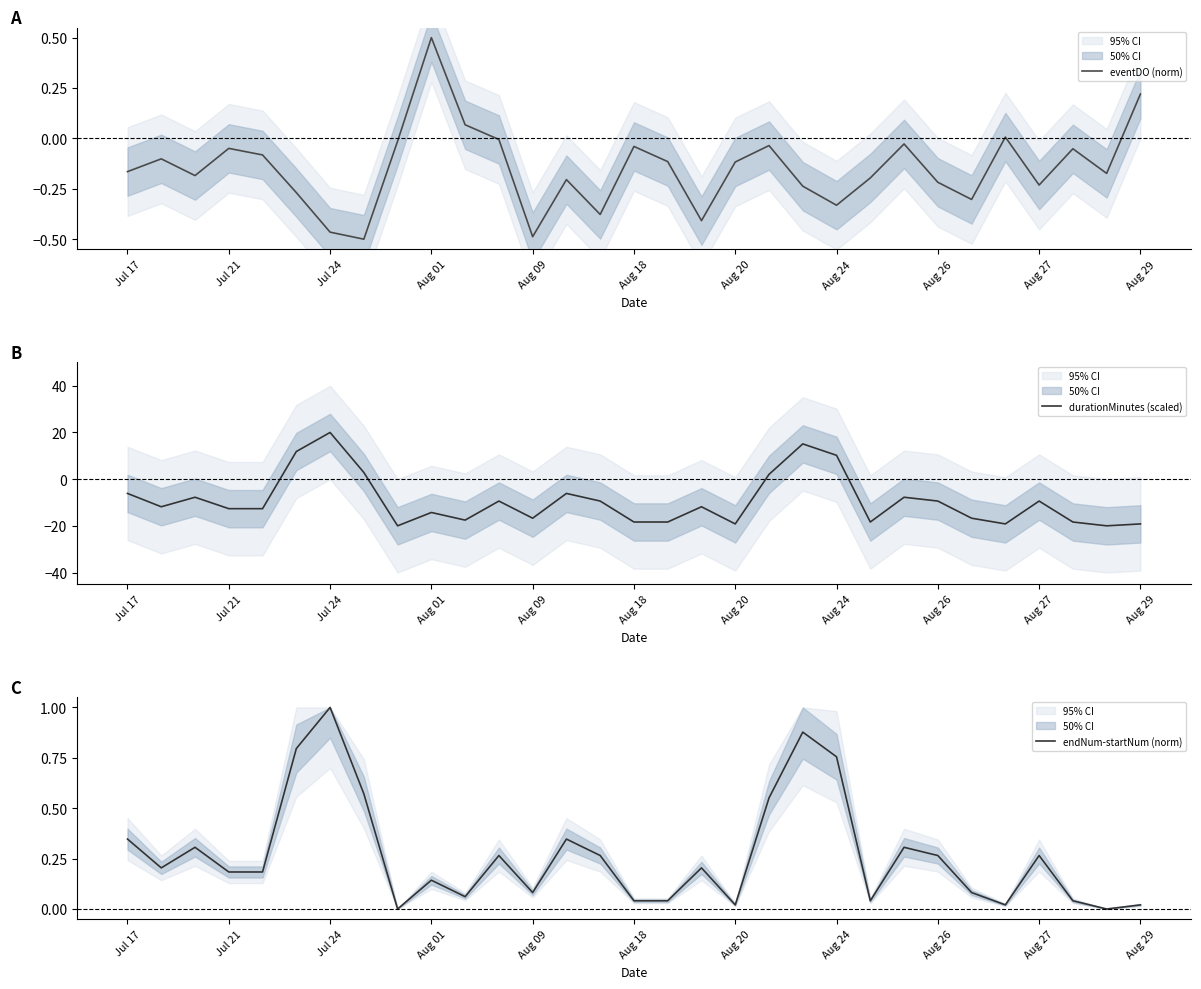

How many data points in durationMinutes (scaled) are above -11?

14